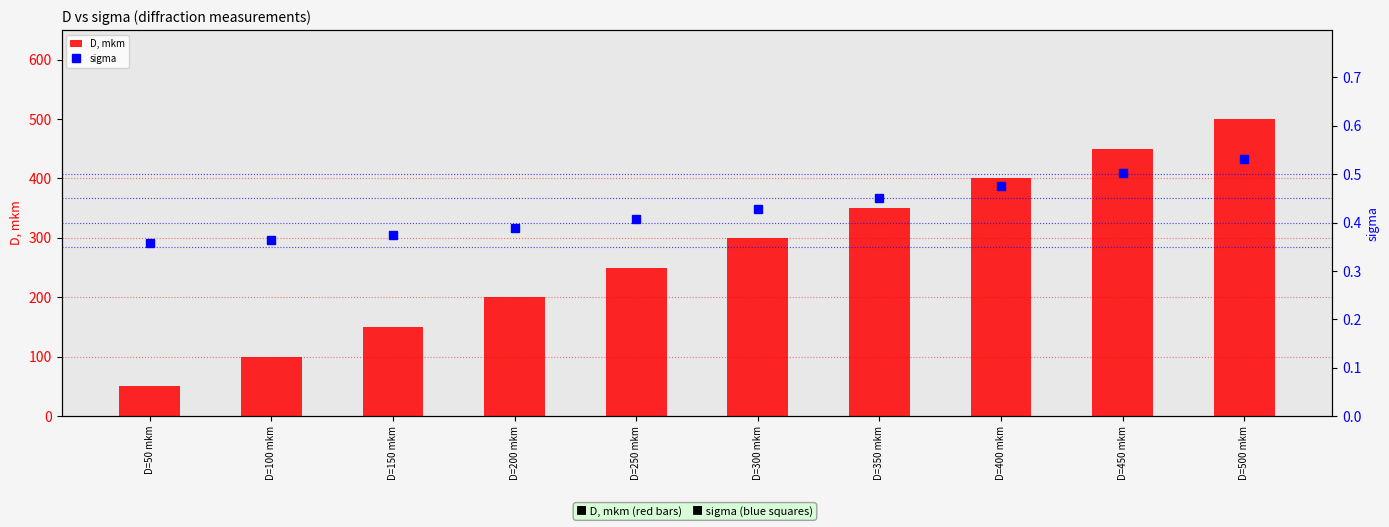

What is the label of the 4th bar from the left?

D=200 mkm